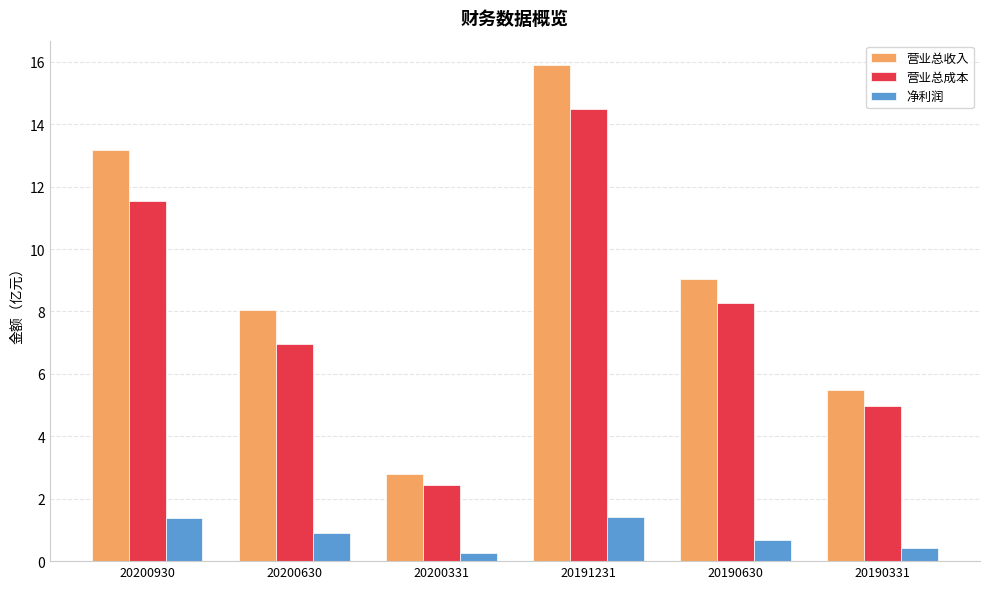

Is it true that 净利润 equals 1.4 at 20191231?

True